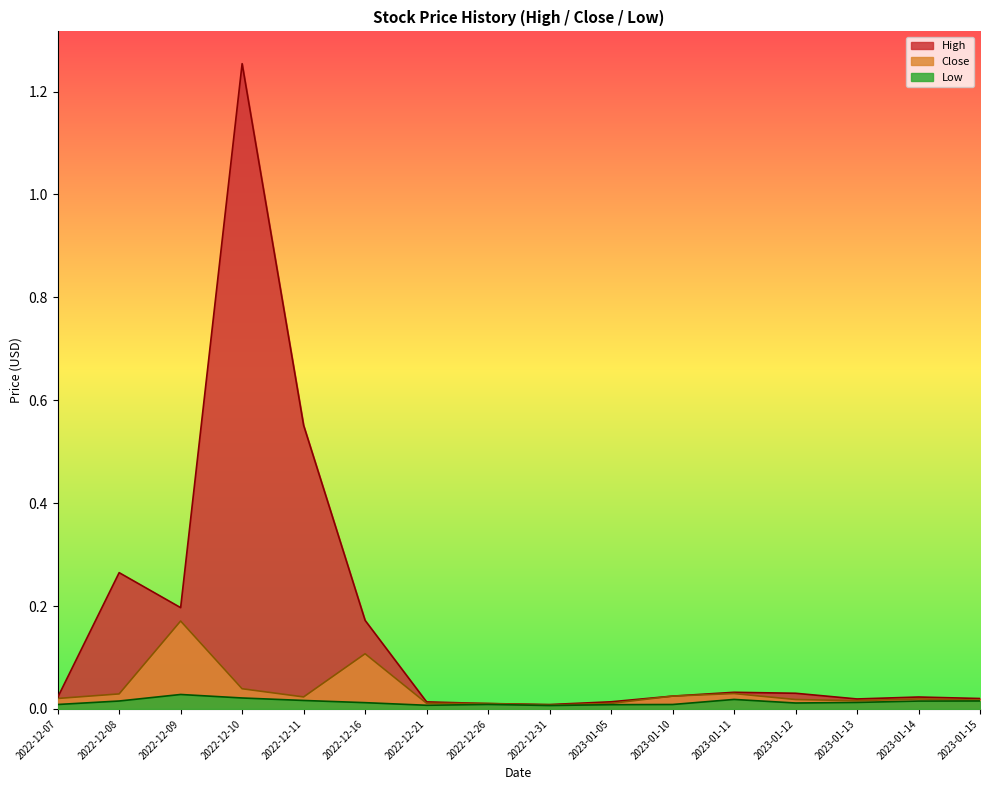

True or false: Close has a value of 0.0 at 2022-12-26.

True